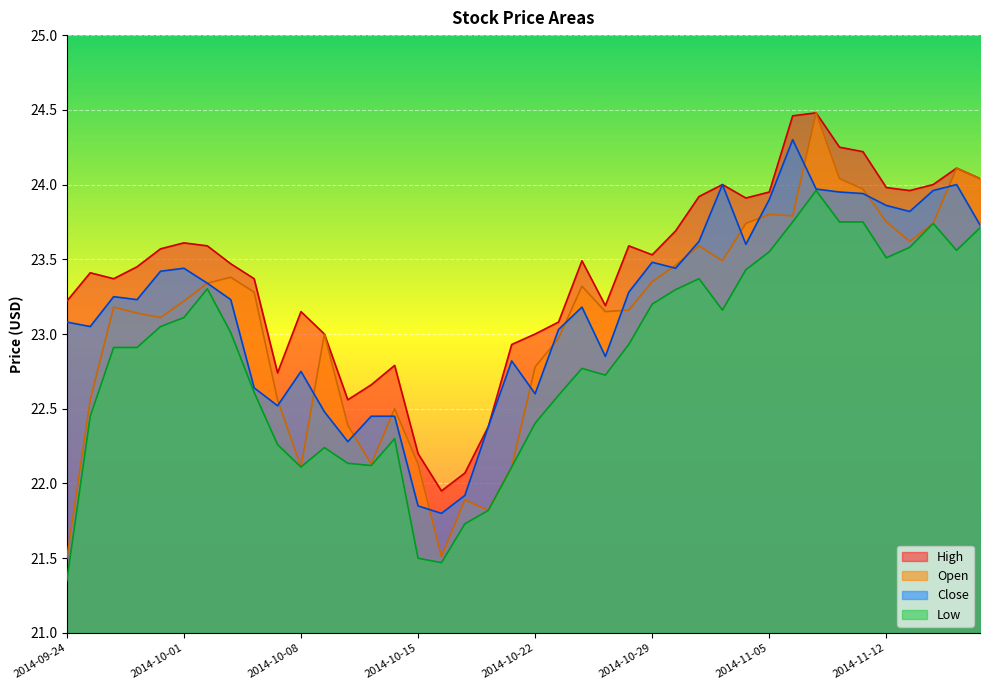

At which label is Open closest to 22?

2014-10-08